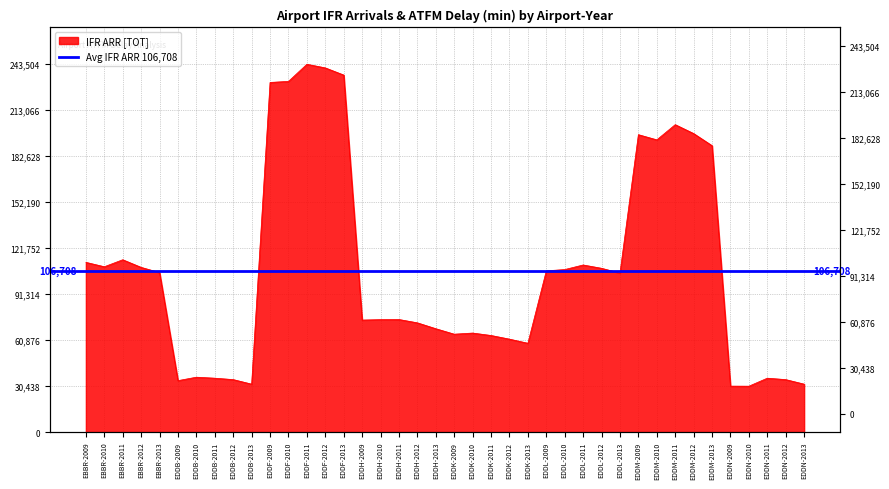

How many values are below 105234?

20